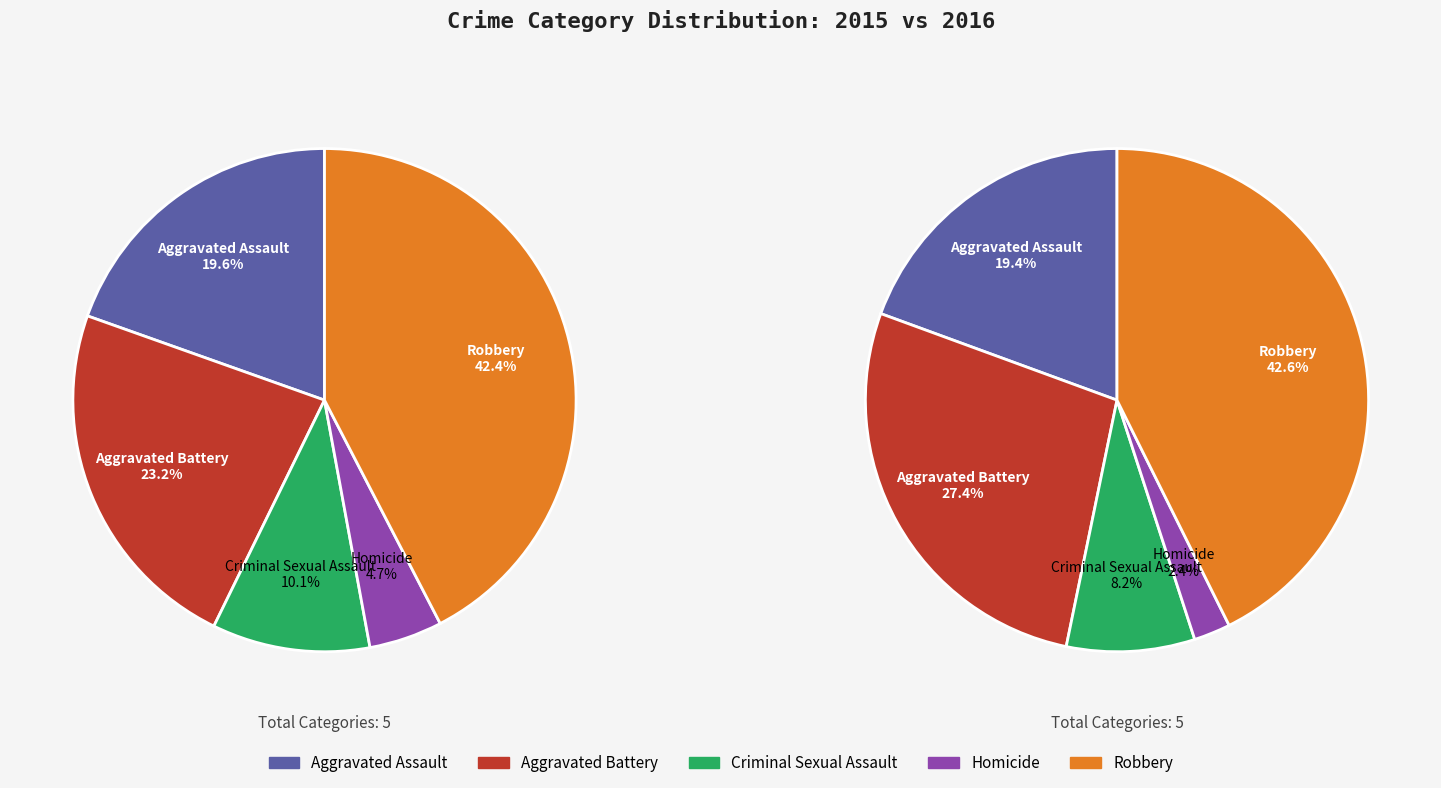

To the nearest percent, what portion does Criminal Sexual Assault represent?

10%